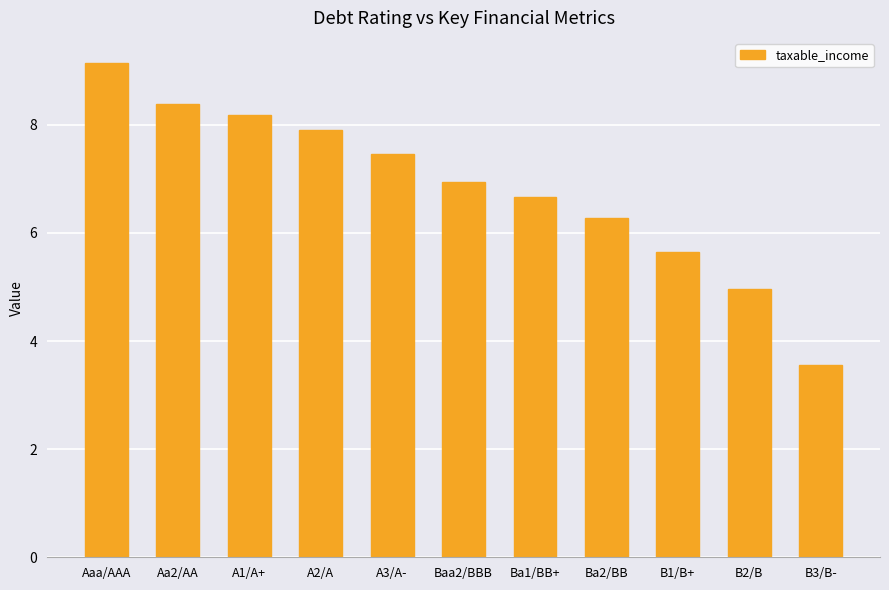

Which category has the lowest value across all series?

B3/B-